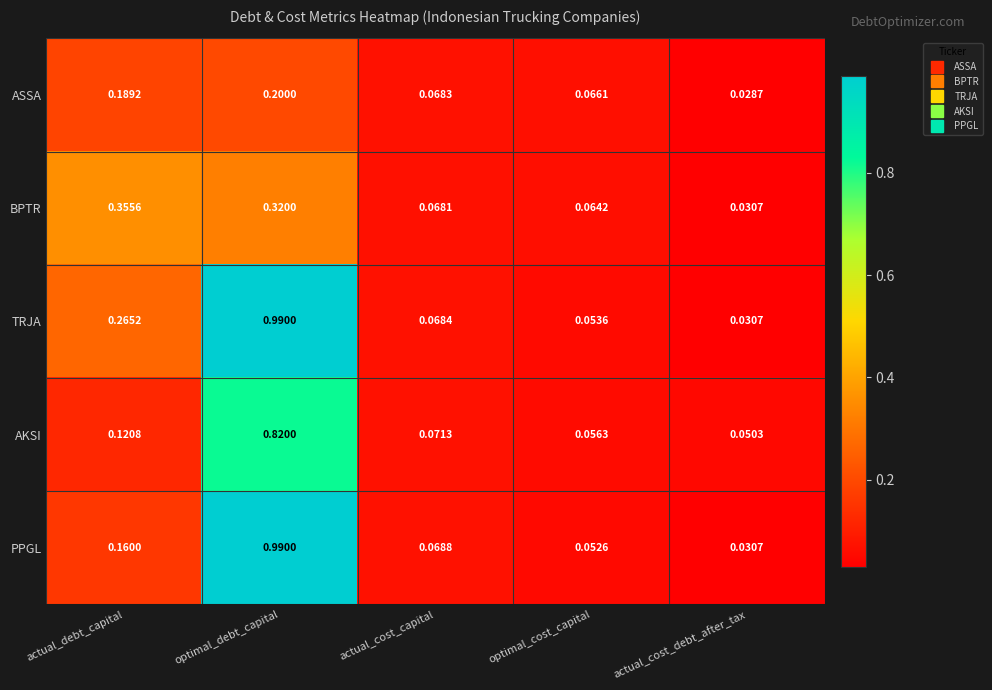

Is the value of TRJA at optimal_cost_capital greater than the value of ASSA at actual_debt_capital?

No